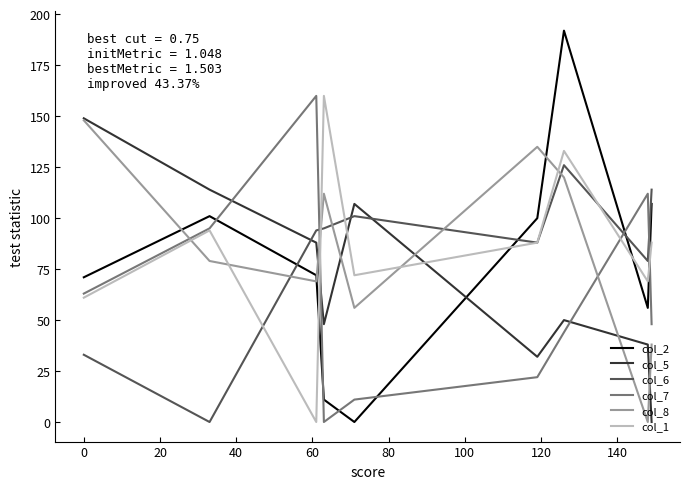

In col_8, how many points are lower than both neighbors (excluding endpoints)?

3